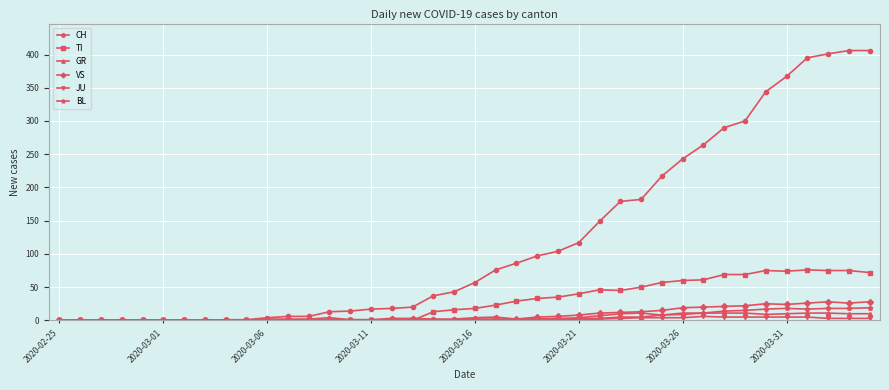

Which series has the largest total across all categories?

CH